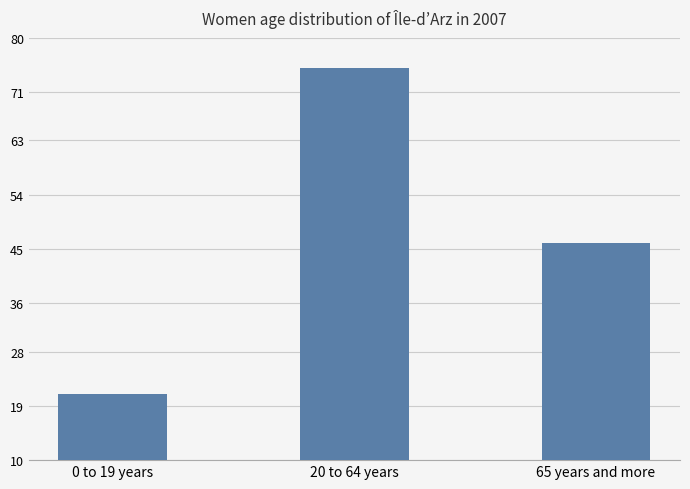

Reading right to left, transcribe all the data shown in this chart.

46	75	21